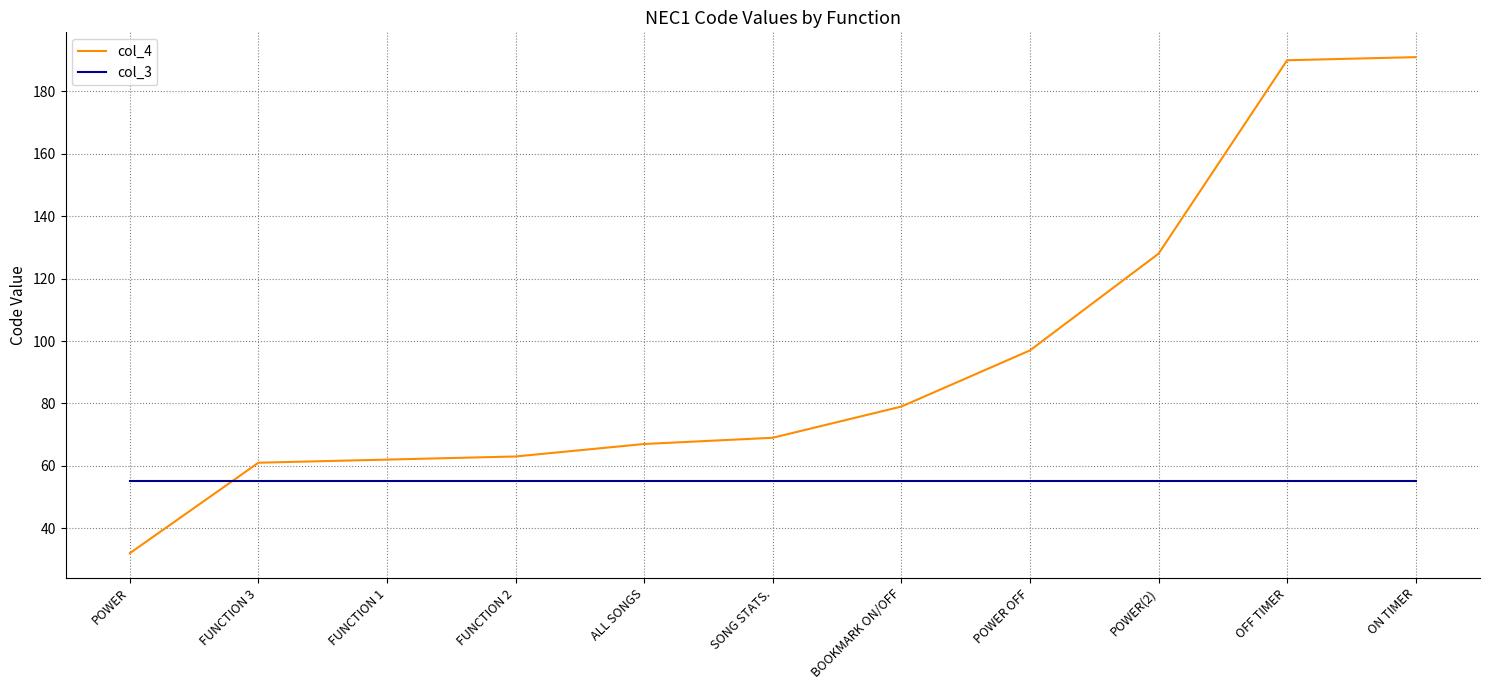

Does the chart display data point markers on the line(s)?

No